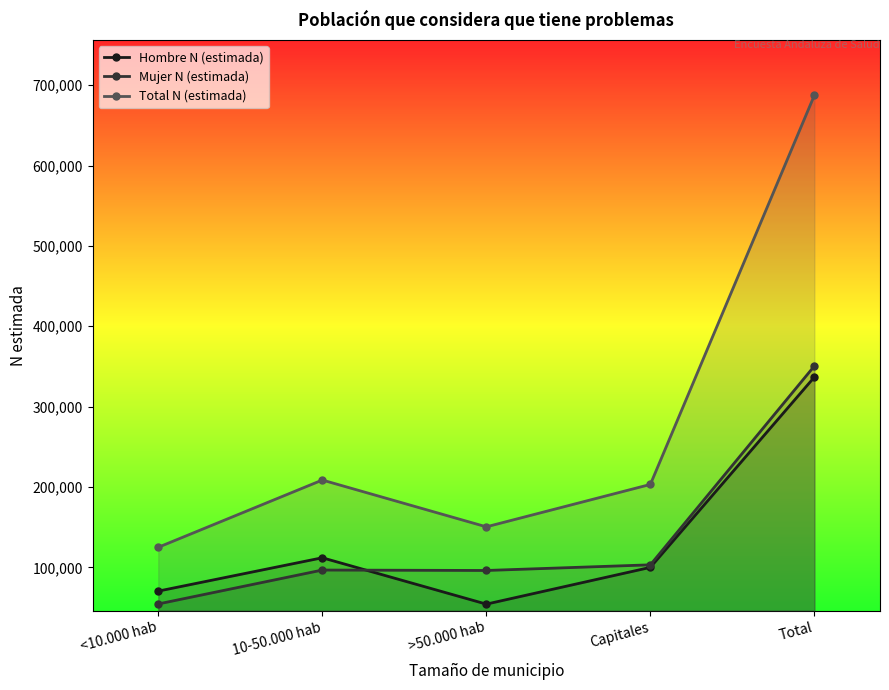

What is the difference between the highest and lowest values at >50.000 hab?

96172